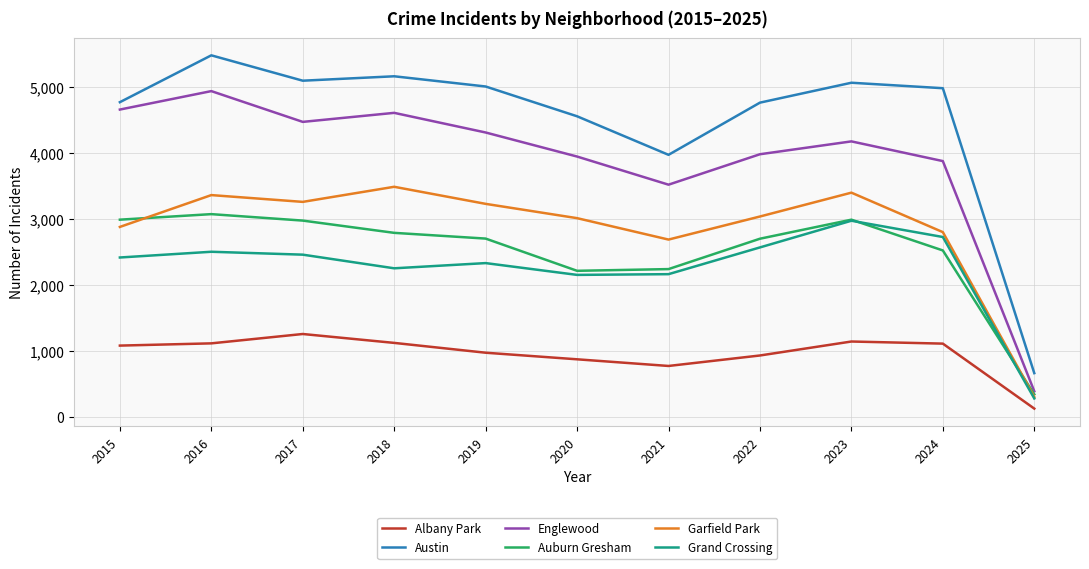

What is the smallest value displayed?

120